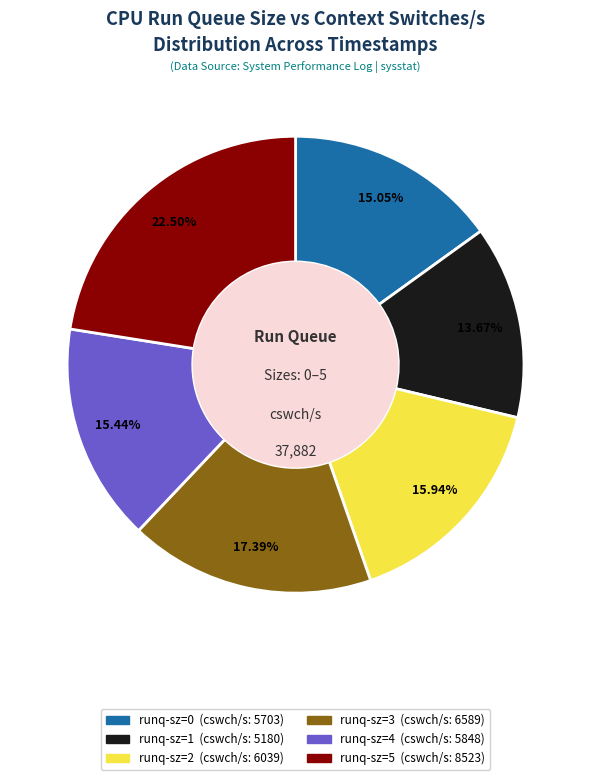

How many segments does this pie chart have?

6